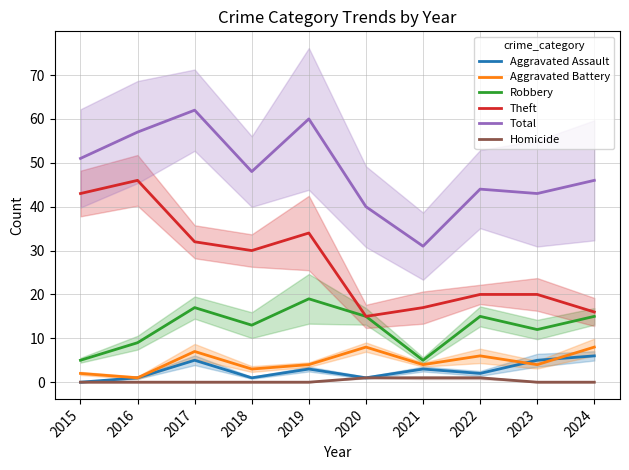

At which category does Aggravated Battery reach its first local valley?

2016